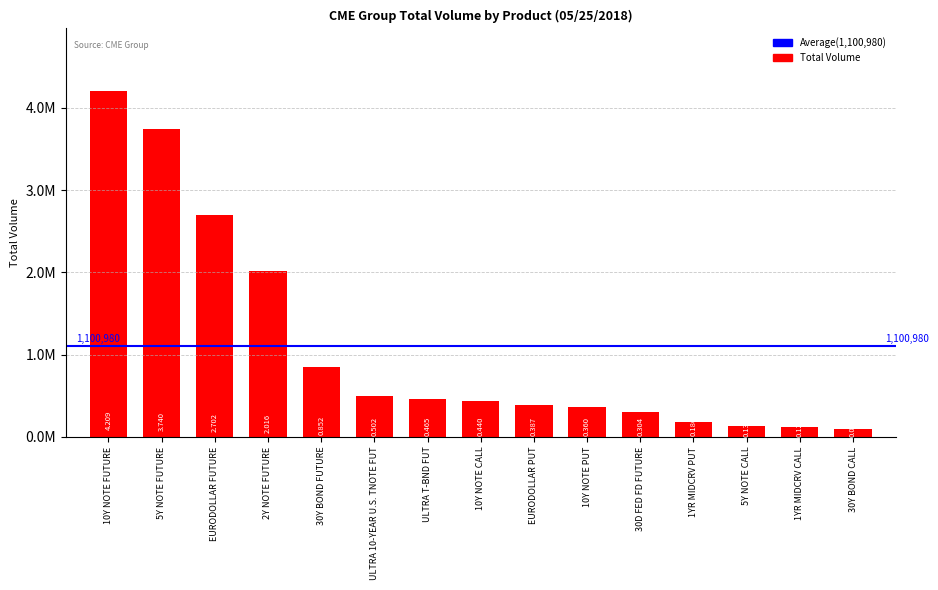

Are the bars horizontal?

No